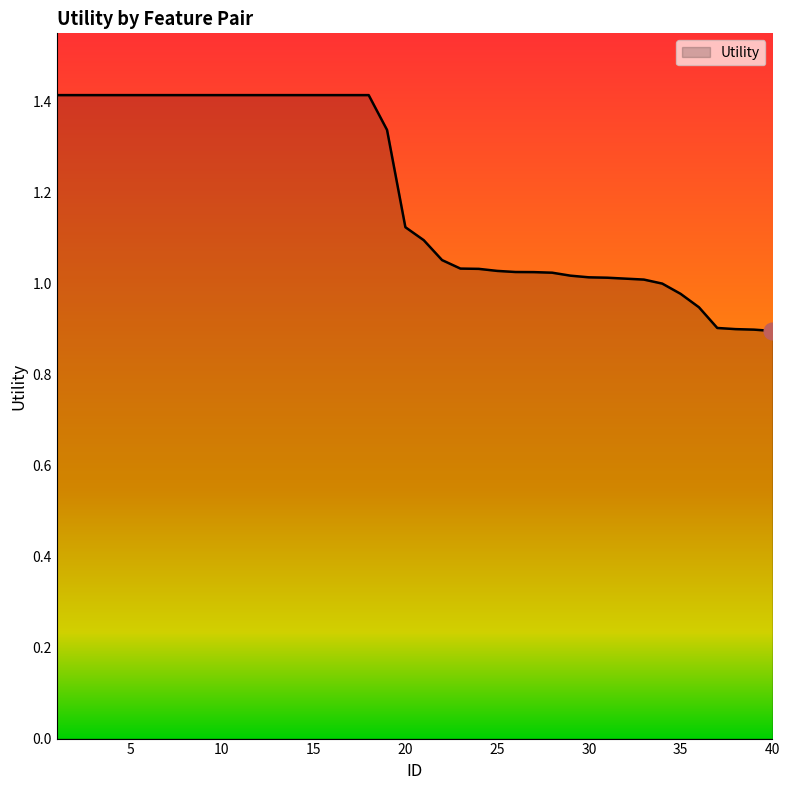

Does the chart display data point markers on the line(s)?

No